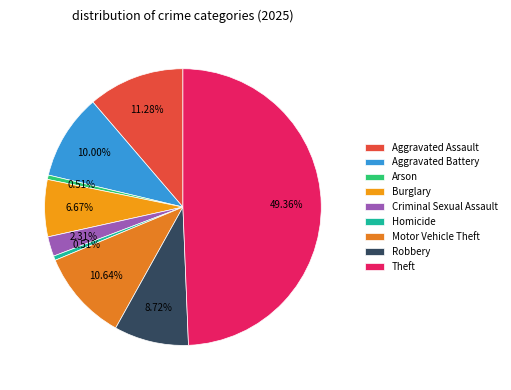

Is Criminal Sexual Assault the majority of the pie?

No